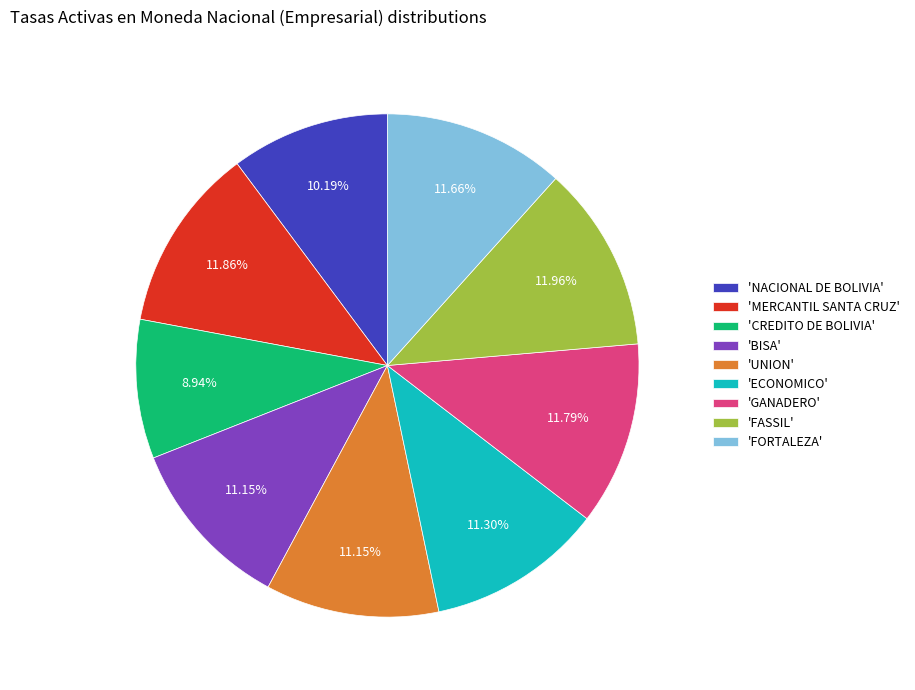

Is the sum of 'GANADERO' and 'BISA' greater than half?

No